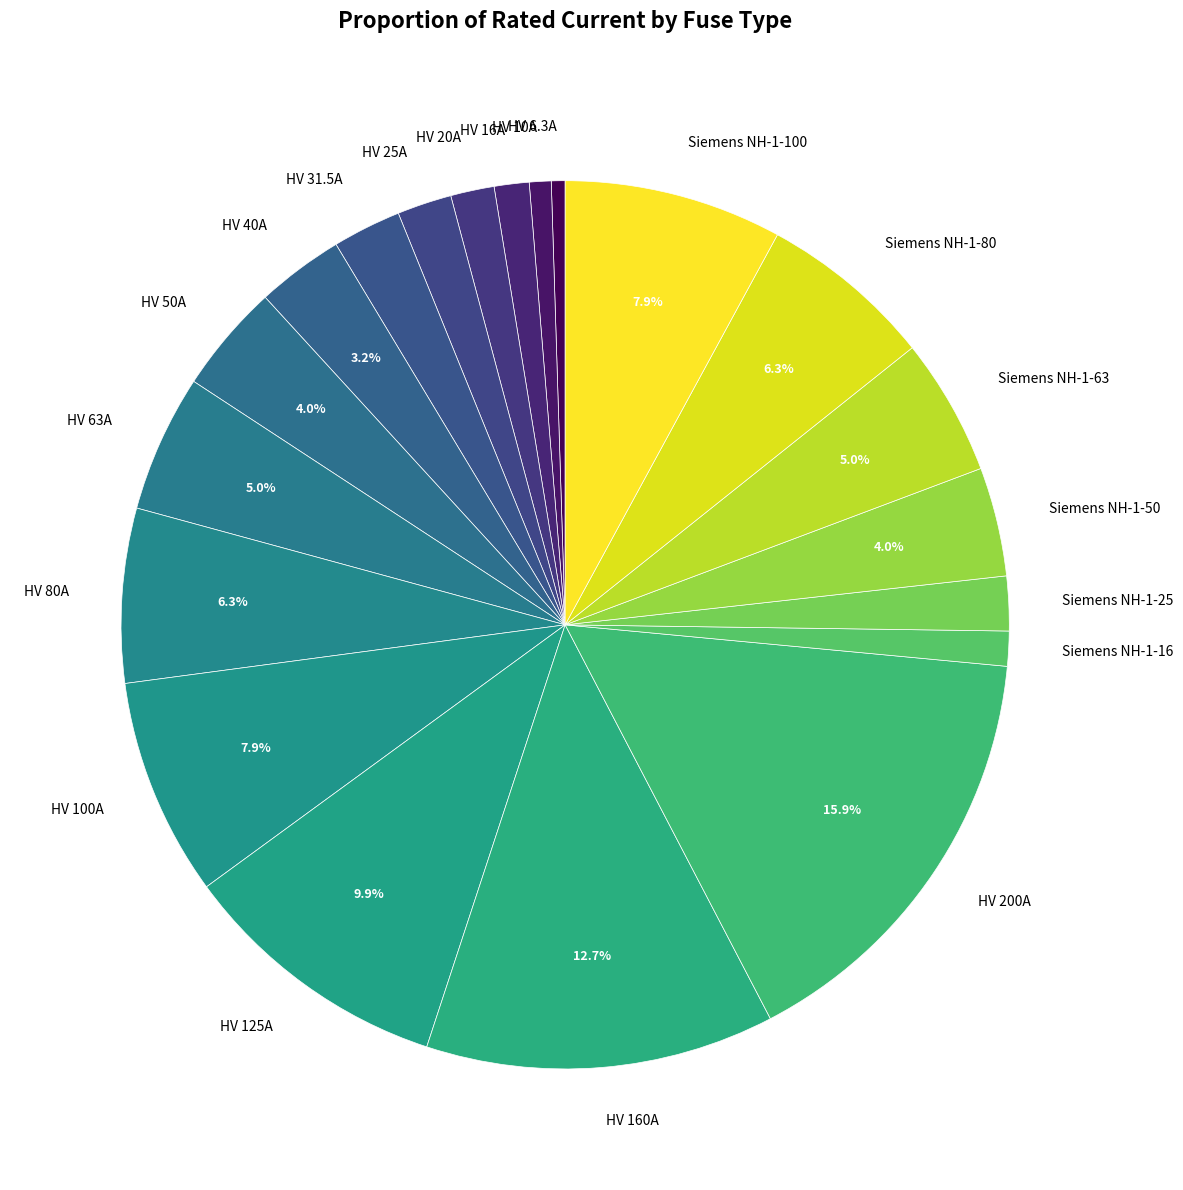

To the nearest percent, what is the difference between the HV 20A and Siemens NH-1-100 slice percentages?

6%